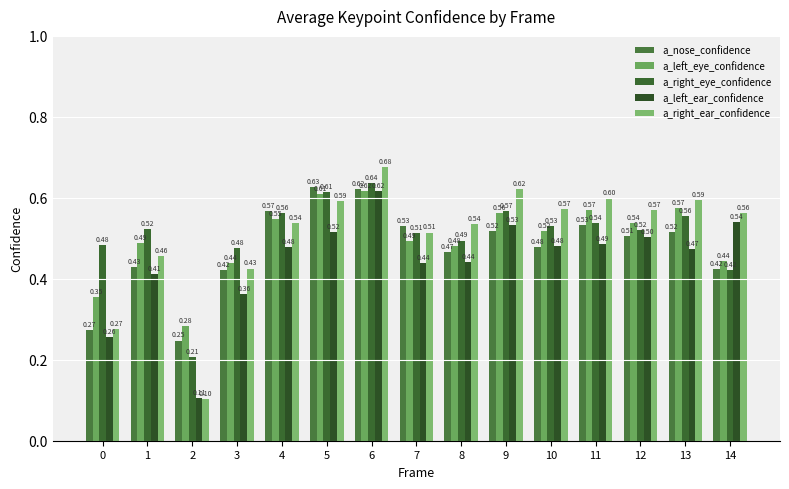

Rank the series at 13 from highest to lowest value.

a_right_ear_confidence, a_left_eye_confidence, a_right_eye_confidence, a_nose_confidence, a_left_ear_confidence